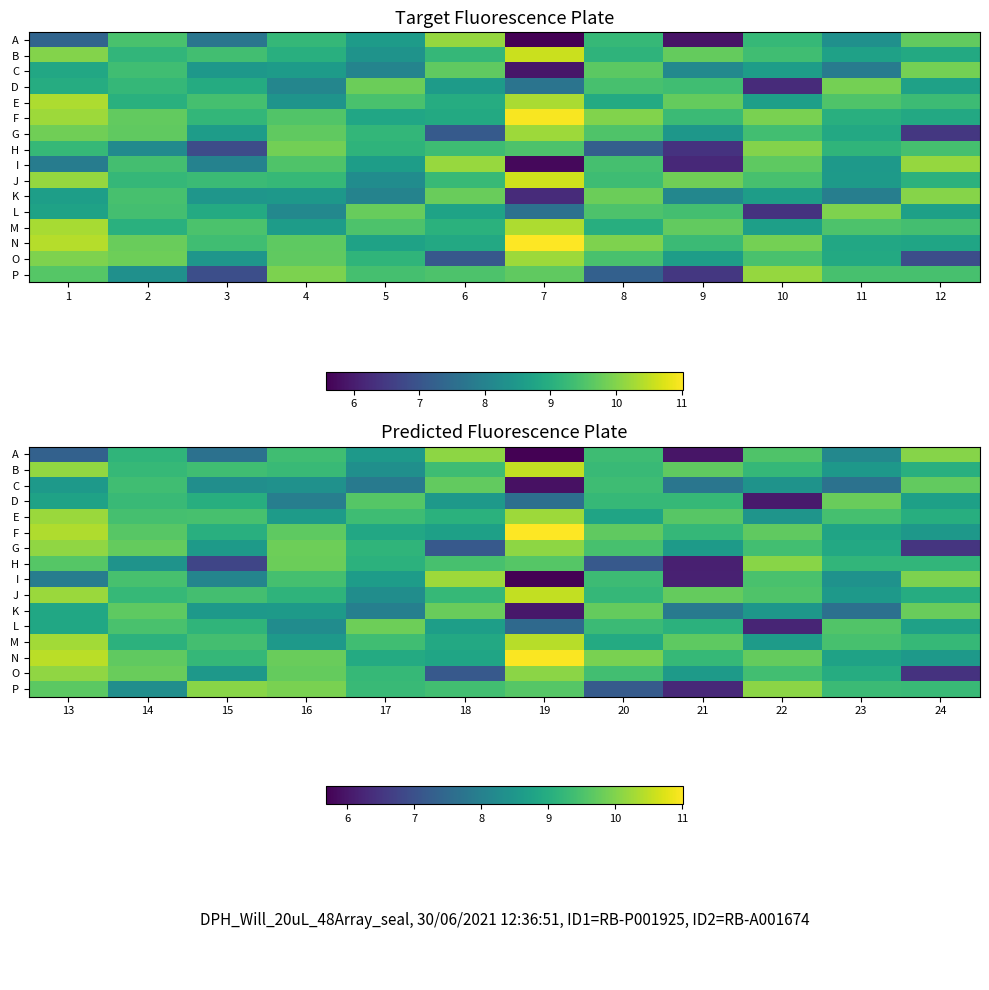

How many data points does each series have?

12